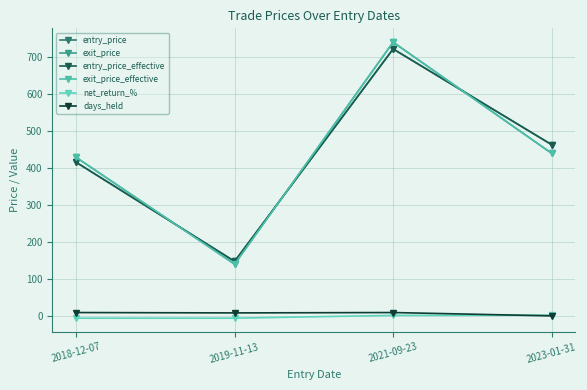

Reading right to left, transcribe all the data shown in this chart.

entry_price: 463.3	721.8	148.2	415.9
exit_price: 440.1	740.4	140.8	429.4
entry_price_effective: 463.5	722.1	148.3	416.1
exit_price_effective: 439.9	740.0	140.7	429.2
net_return_%: 3.0	2.3	-5.3	-5.3
days_held: 1.0	10.0	9.0	10.0